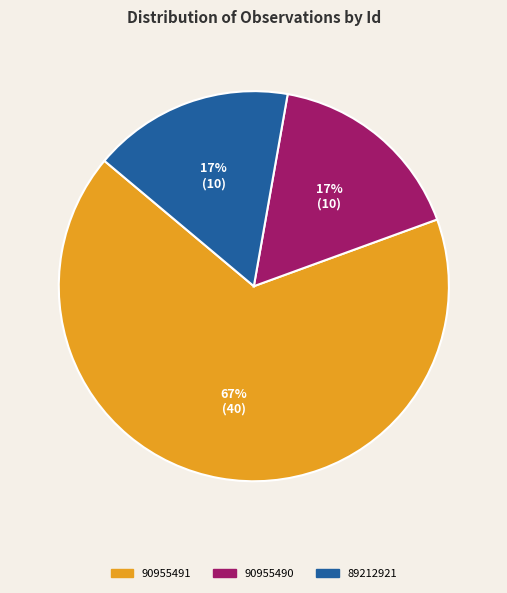

Combined, do 90955490 and 89212921 account for over 50%?

No